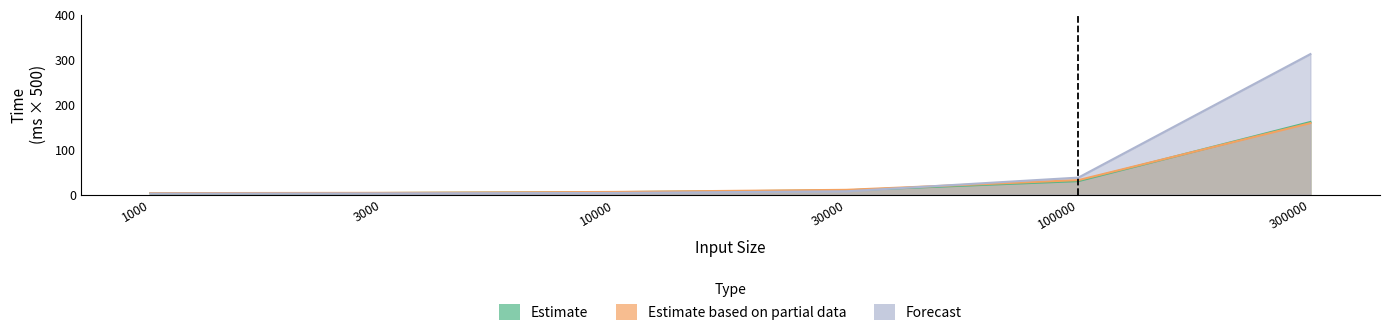

What is the minimum value shown in the chart?

2.2